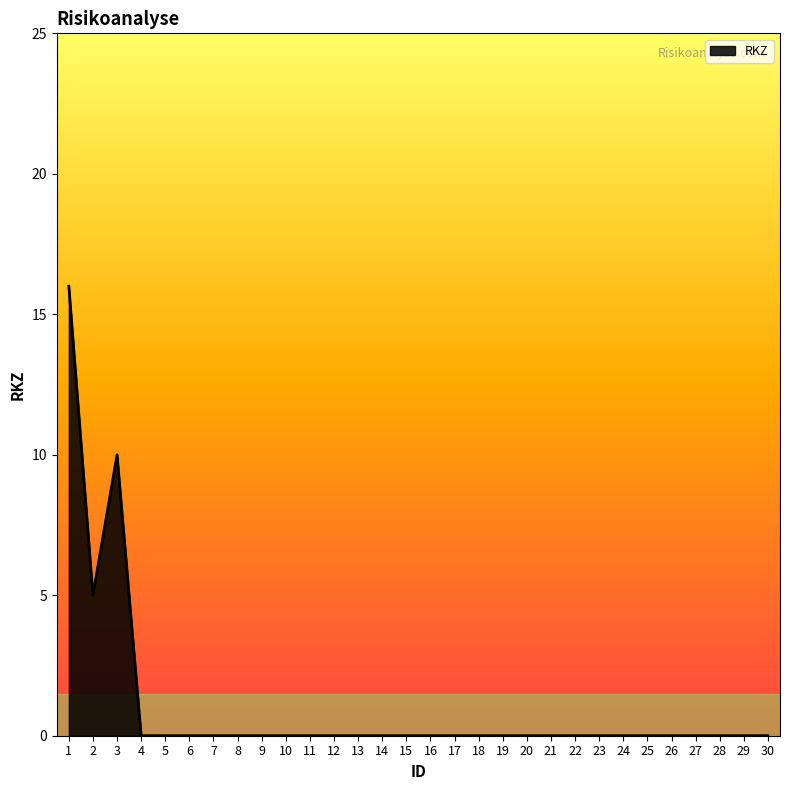

How many categories are shown in the chart?

30